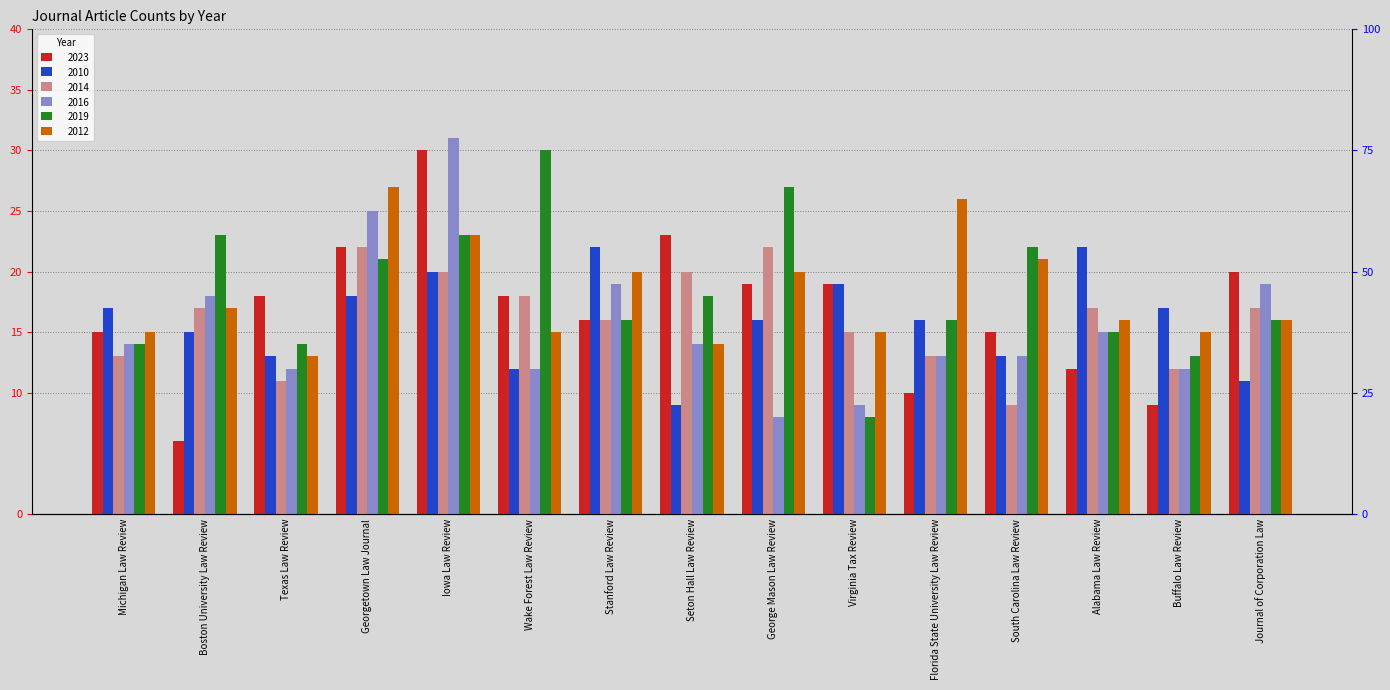

At how many categories does at least one series exceed 13?

15